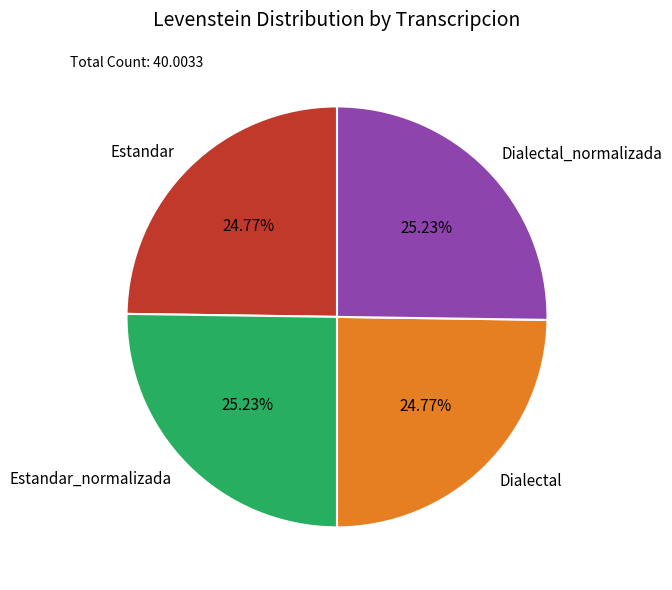

Approximately how many times larger is the value at Dialectal_normalizada compared to Estandar?

1.0